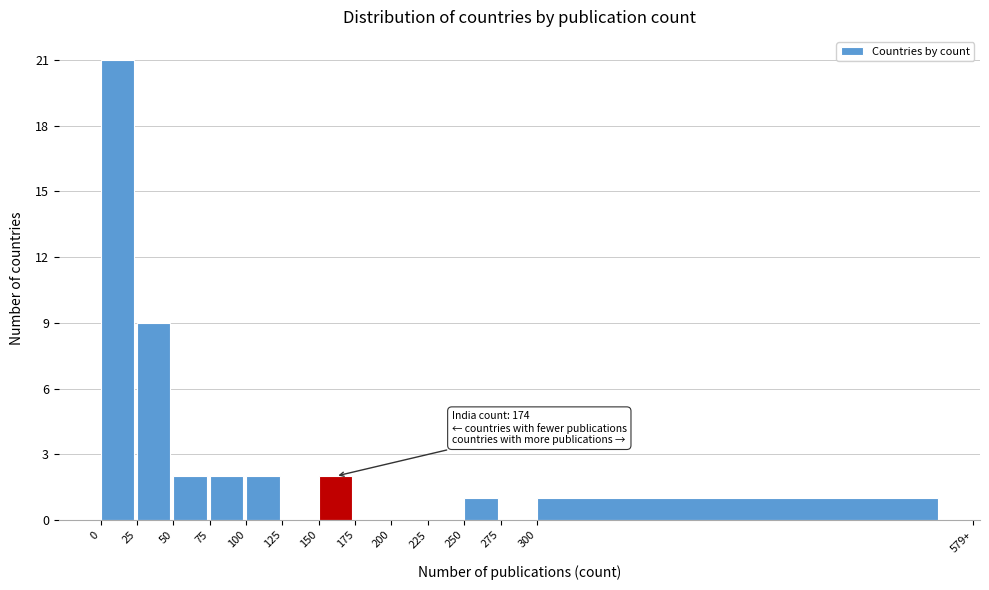

Reading left to right, what are all the values shown in this chart?

0=21	25=9	50=2	75=2	100=2	125=0	150=2	175=0	200=0	225=0	250=1	275=0	300=1